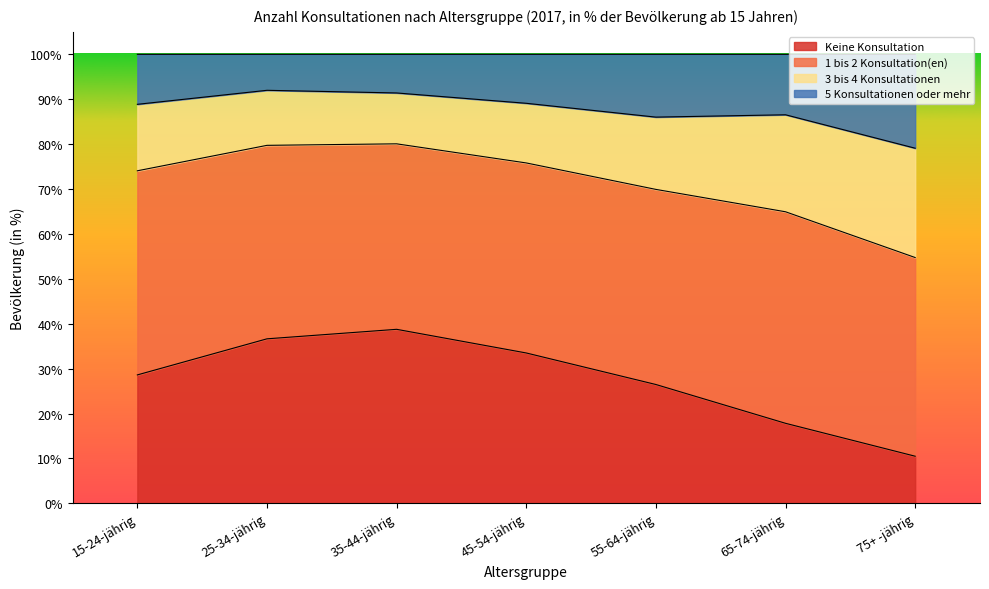

What is the highest value of the Keine Konsultation series?

38.8